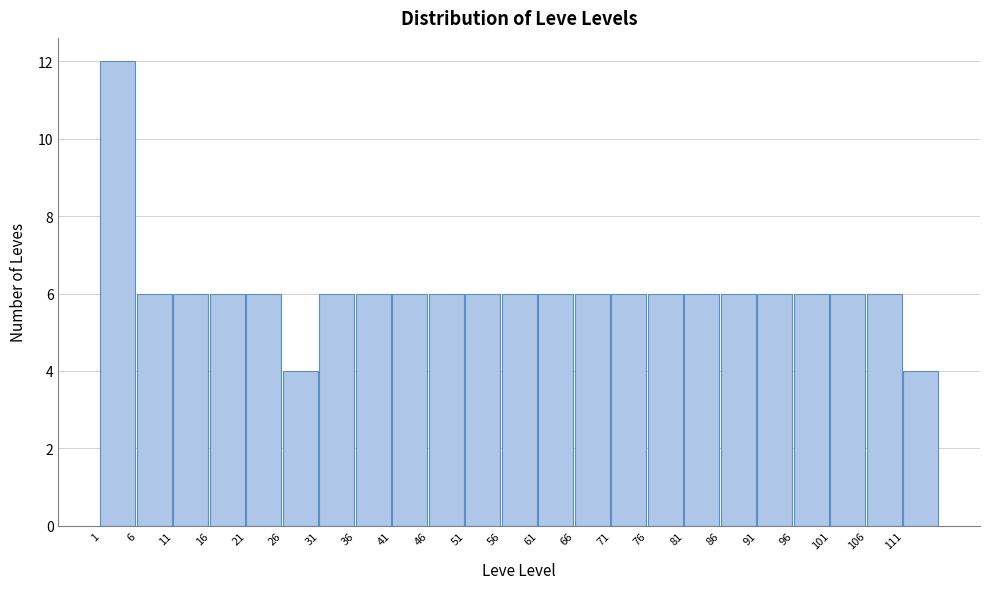

Which range on the x-axis has the tallest bar?

1 to 6